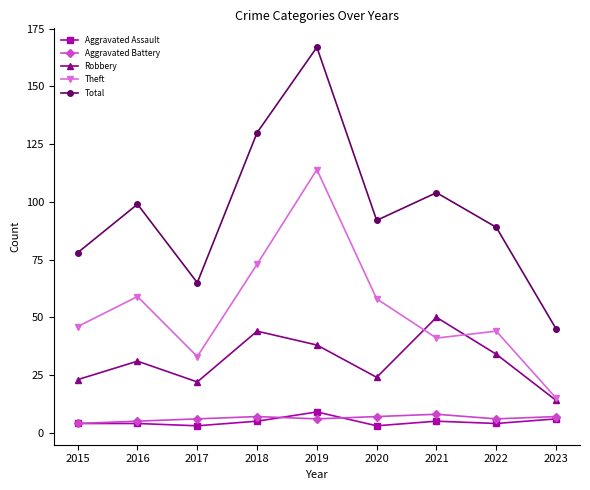

Which series has the largest total across all categories?

Total